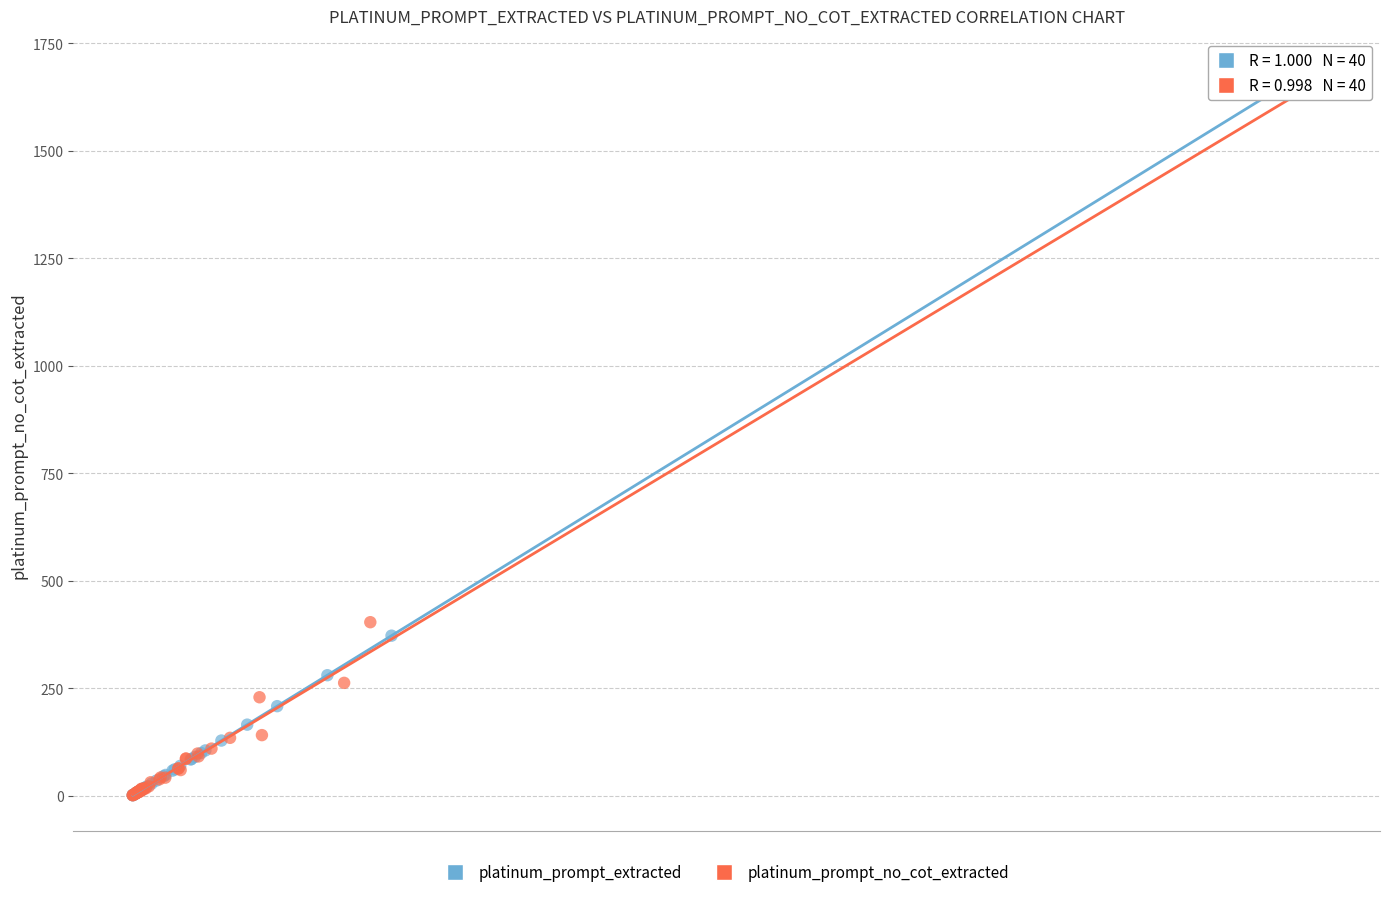

Which series has the widest spread of Y values?

platinum_prompt_extracted